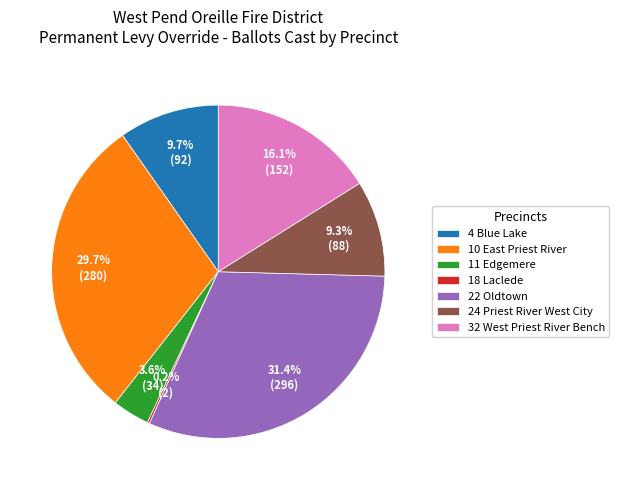

What is the largest slice in the pie chart?

22 Oldtown